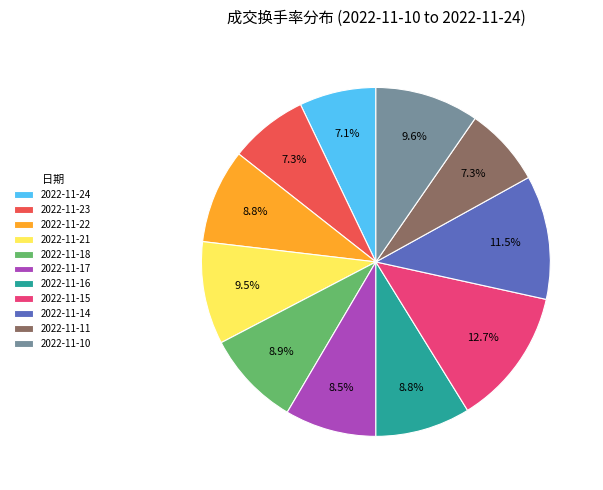

Count the number of slices in the pie.

11